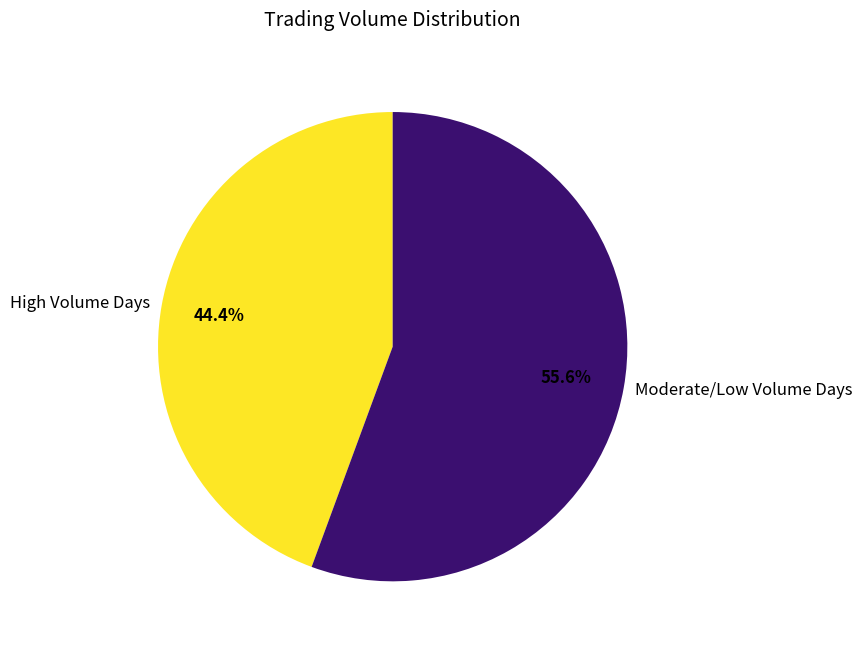

Between High Volume Days and Moderate/Low Volume Days, which is larger?

Moderate/Low Volume Days